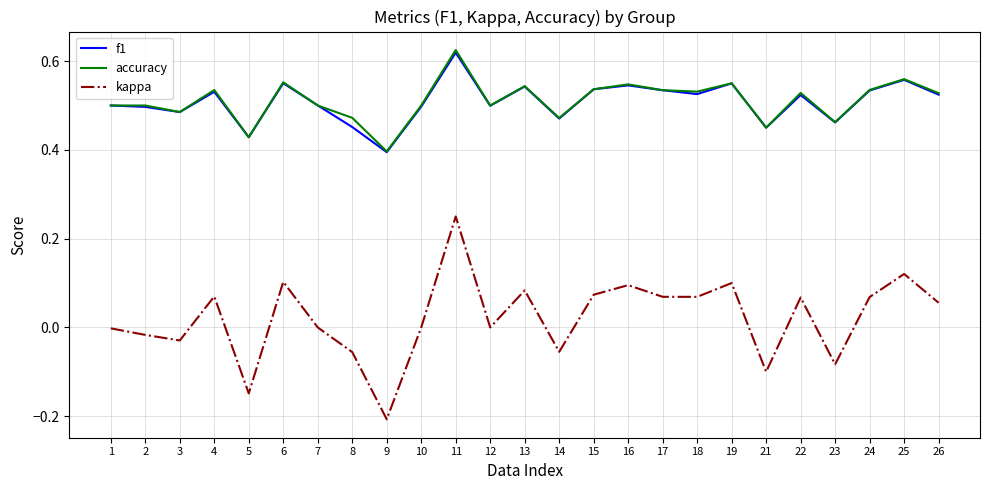

At which category is the sum across all series the highest?

11